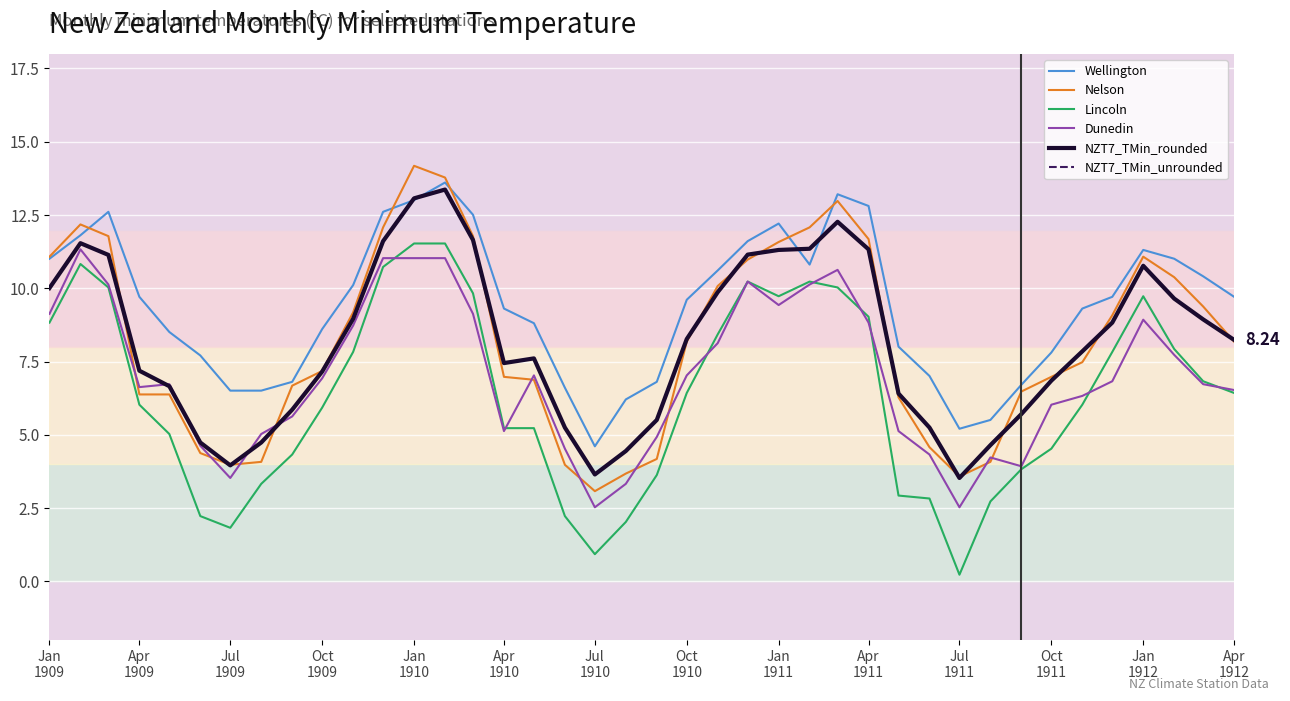

Does the chart display data point markers on the line(s)?

No